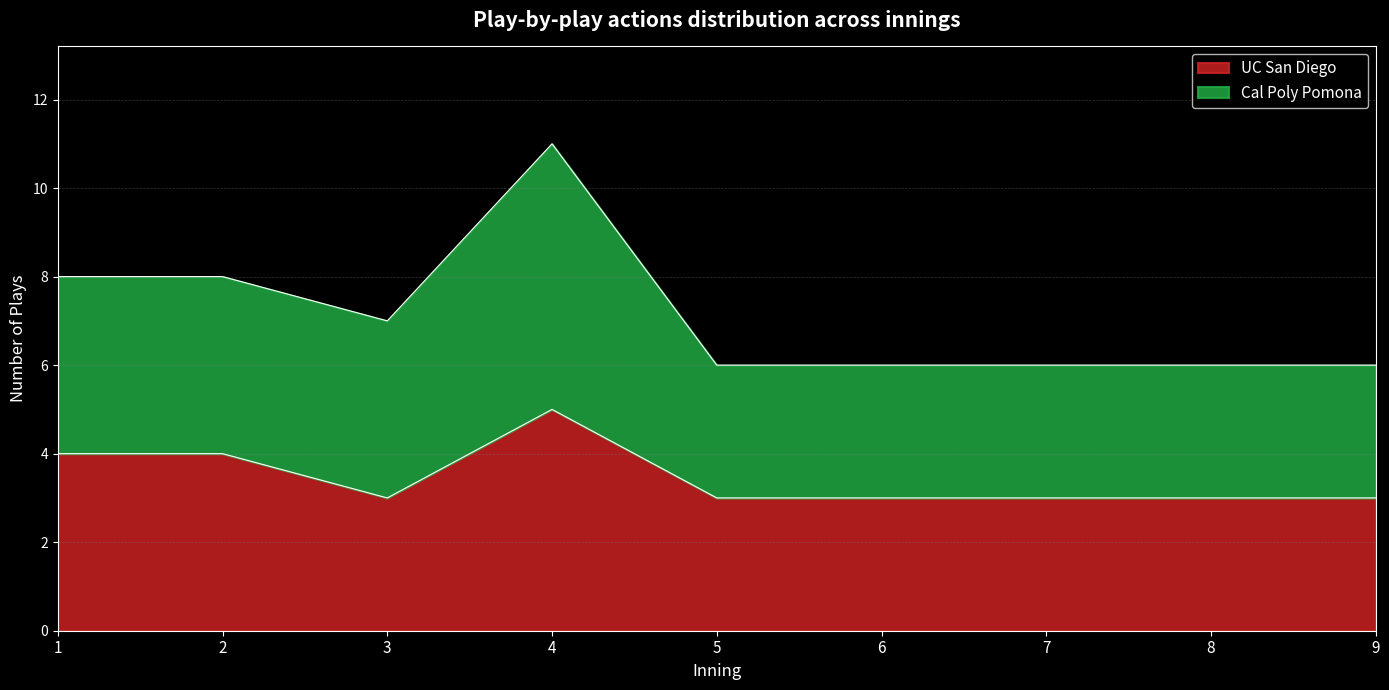

The UC San Diego series shows 7 at 4. True or false?

False